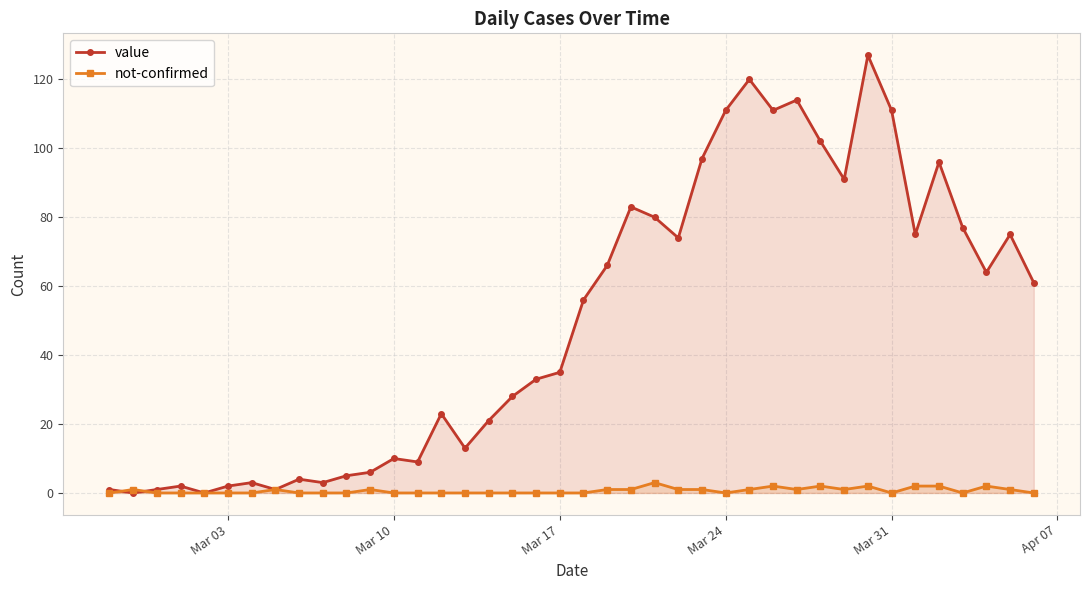

True or false: not-confirmed has a value of 0 at Mar 31.

True